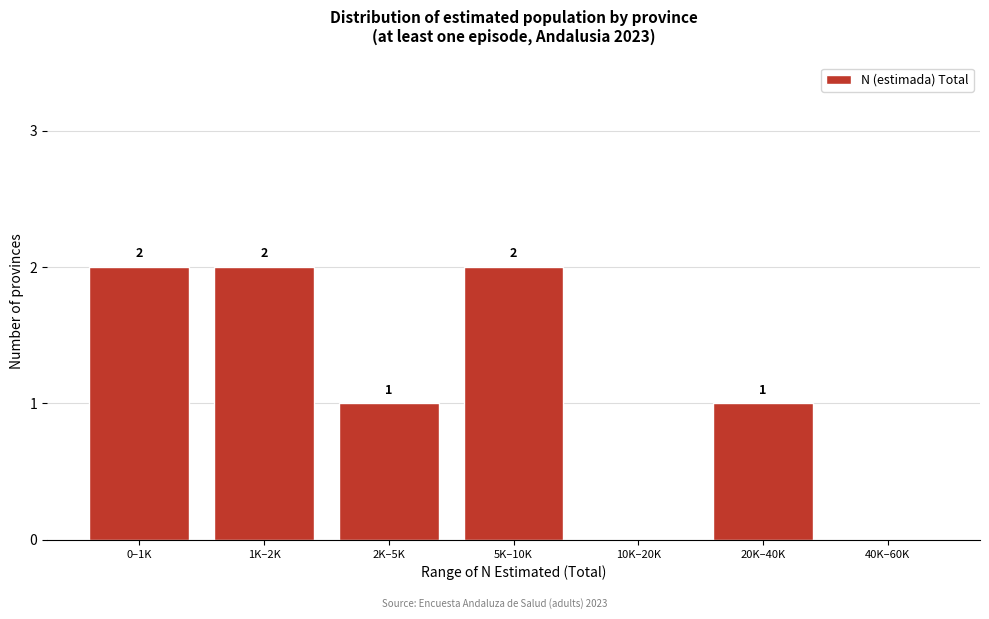

Reading right to left, list all the values displayed in this chart.

40K–60K=0	20K–40K=1	10K–20K=0	5K–10K=2	2K–5K=1	1K–2K=2	0–1K=2